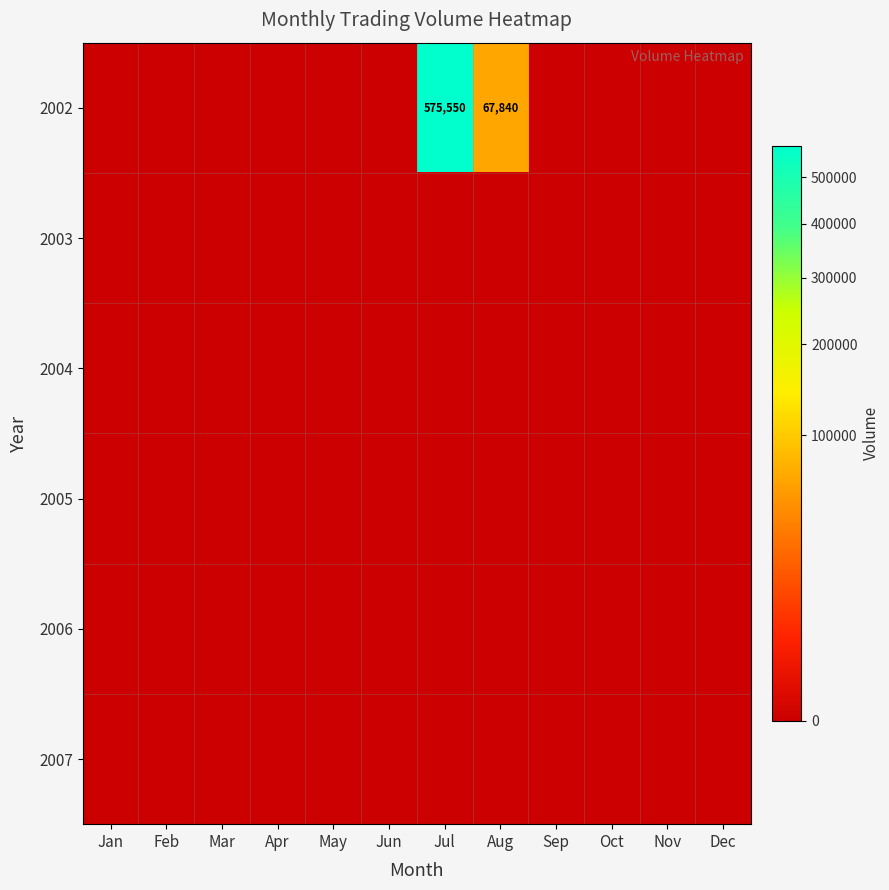

What is the maximum value shown in the chart?

575550